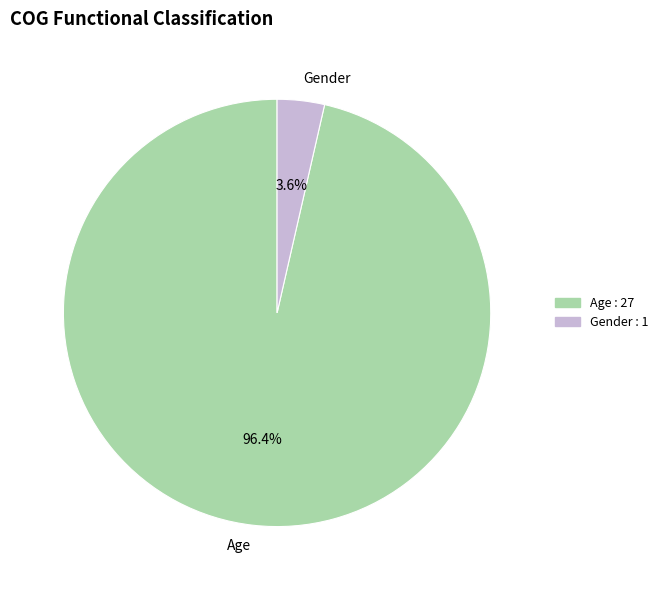

Which slice is the largest?

Age